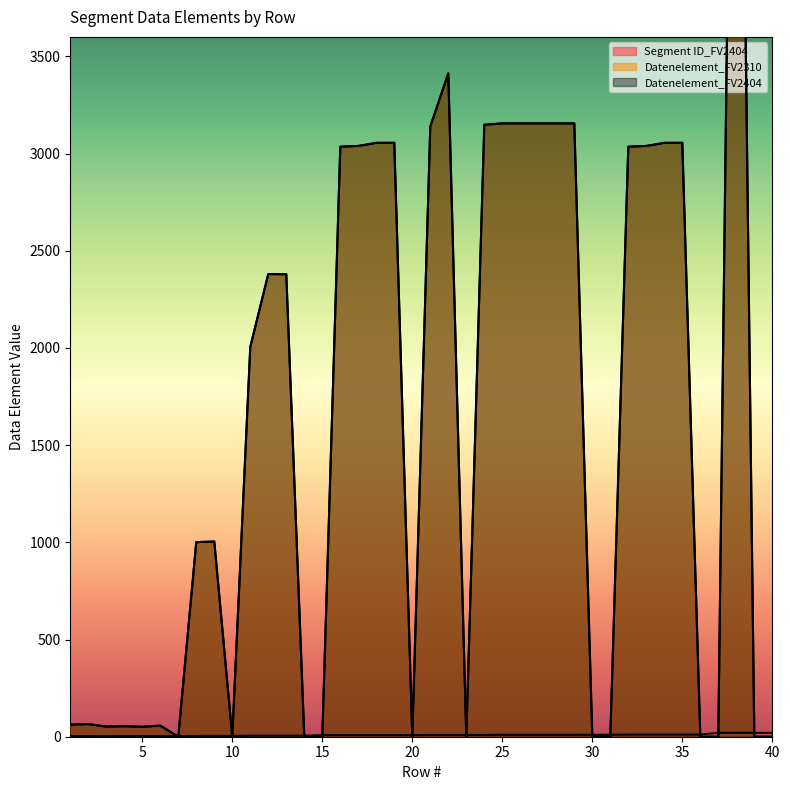

Is the value of Datenelement_FV2310 at 31 greater than the value of Segment ID_FV2404 at 35?

No